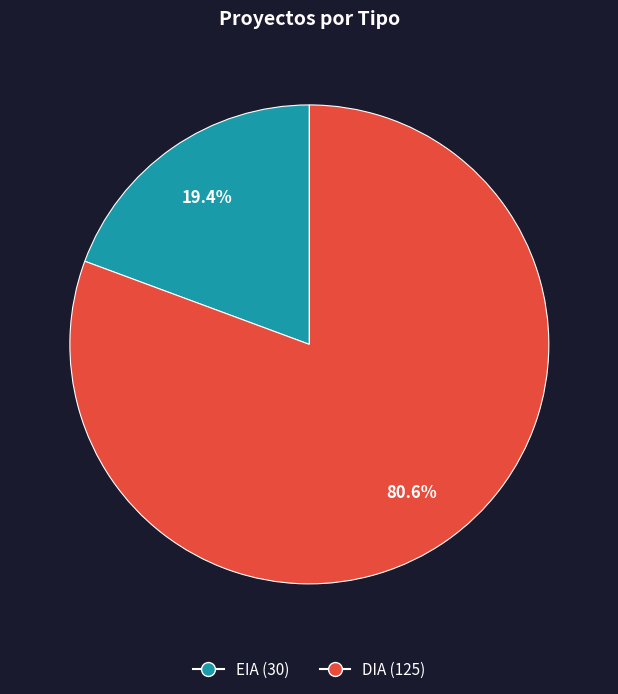

Is there a majority slice in this chart?

Yes